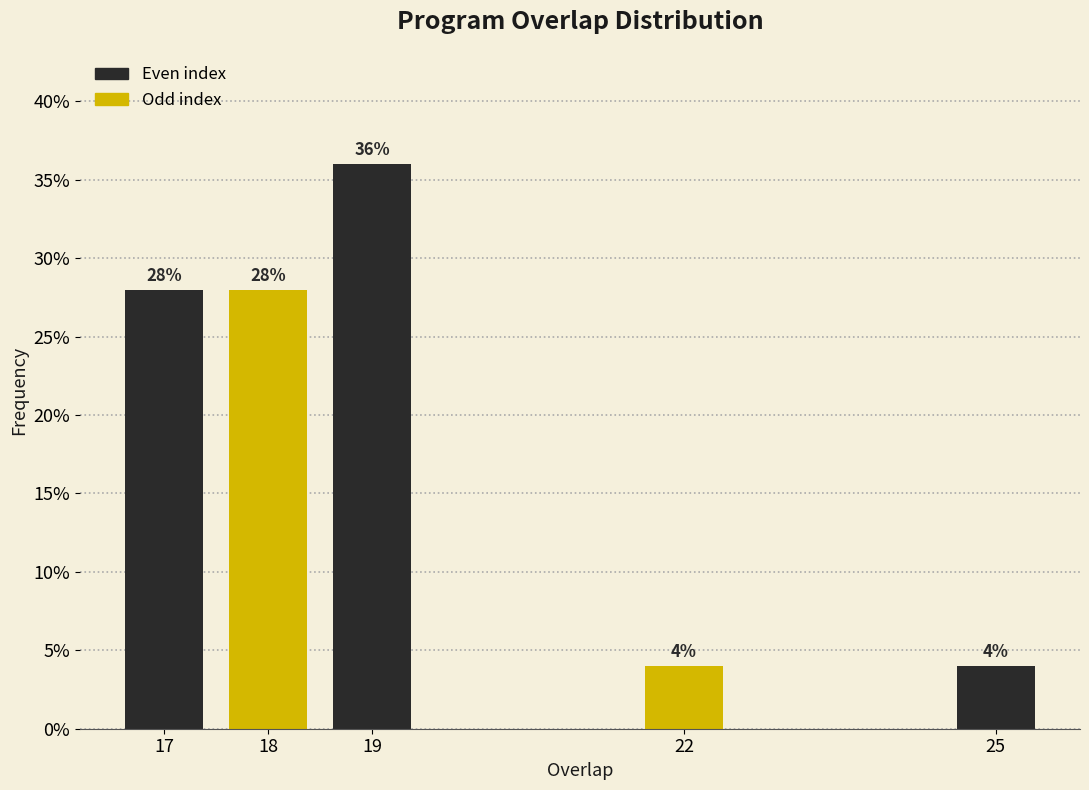

Reading left to right, what are all the values shown in this chart?

28.0	28.0	36.0	4.0	4.0